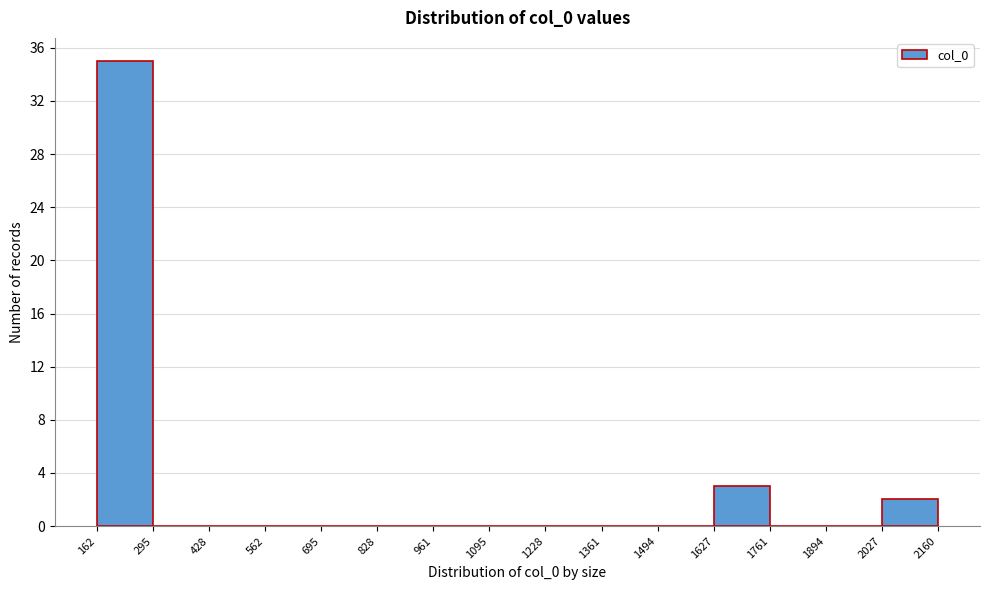

Which range on the x-axis has the tallest bar?

162 to 295